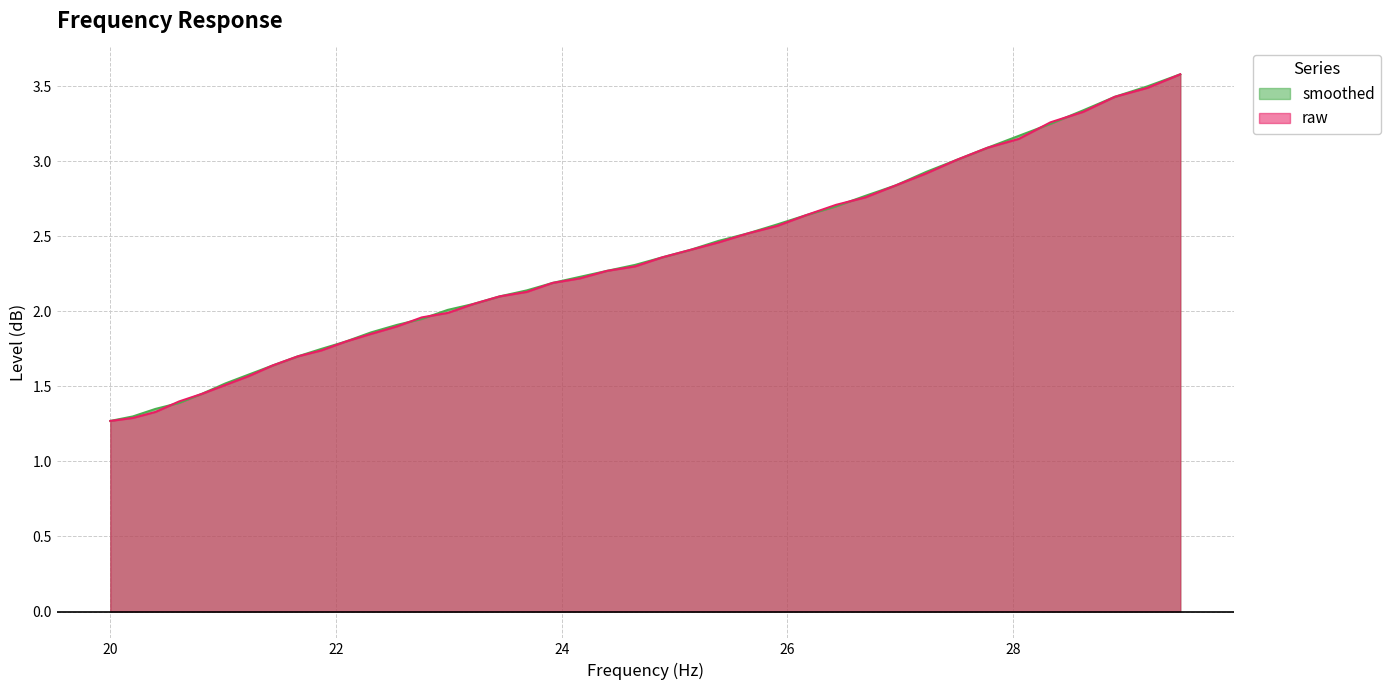

List the series in order of their overall mean, lowest first.

raw, smoothed